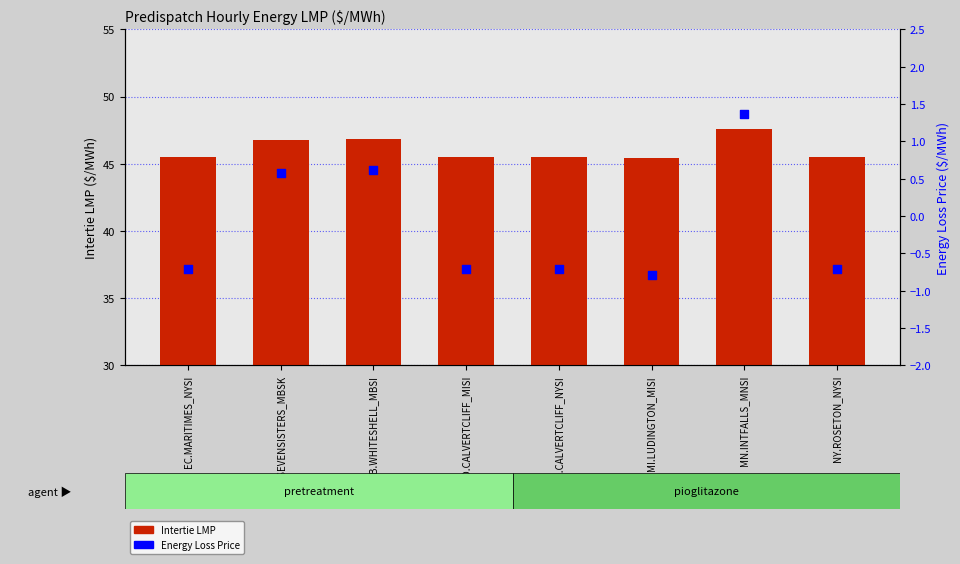

Is the value of Intertie LMP at MB.WHITESHELL_MBSI greater than the value of Energy Loss Price at MD.CALVERTCLIFF_MISI?

Yes